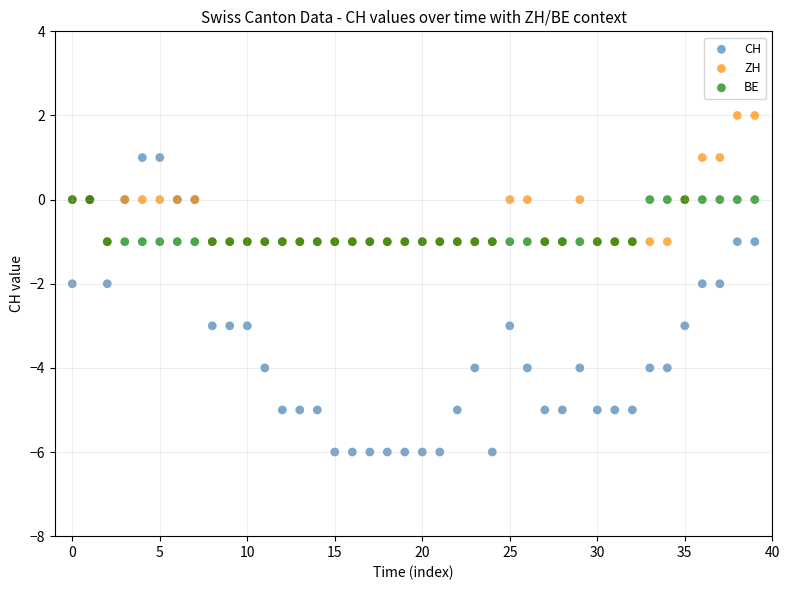

What are all the series names shown in the legend?

CH, ZH, BE